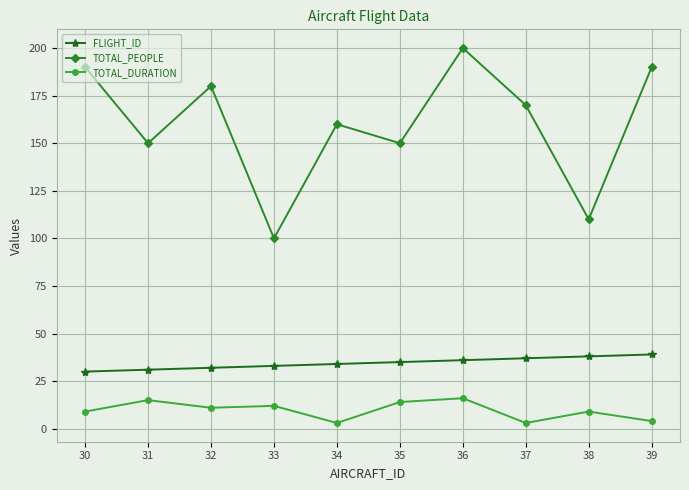

What is the difference between the maximum and minimum values in the TOTAL_DURATION series?

13